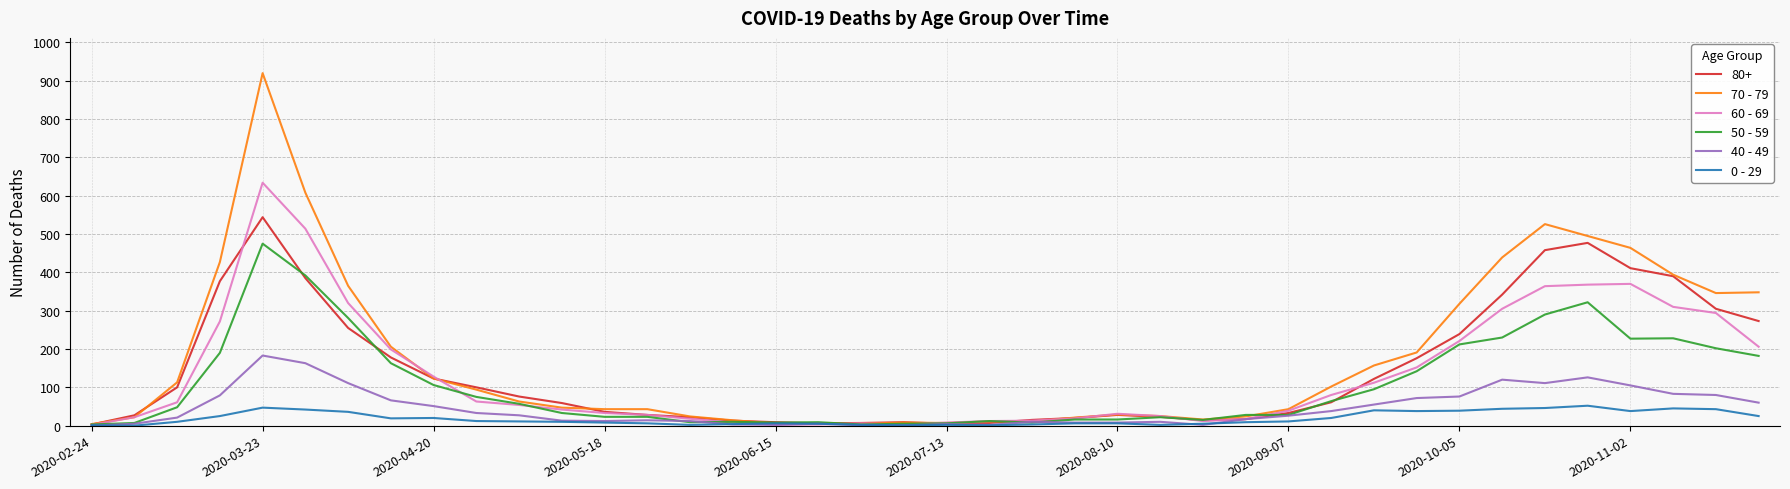

What is the highest value of the 40 - 49 series?

183